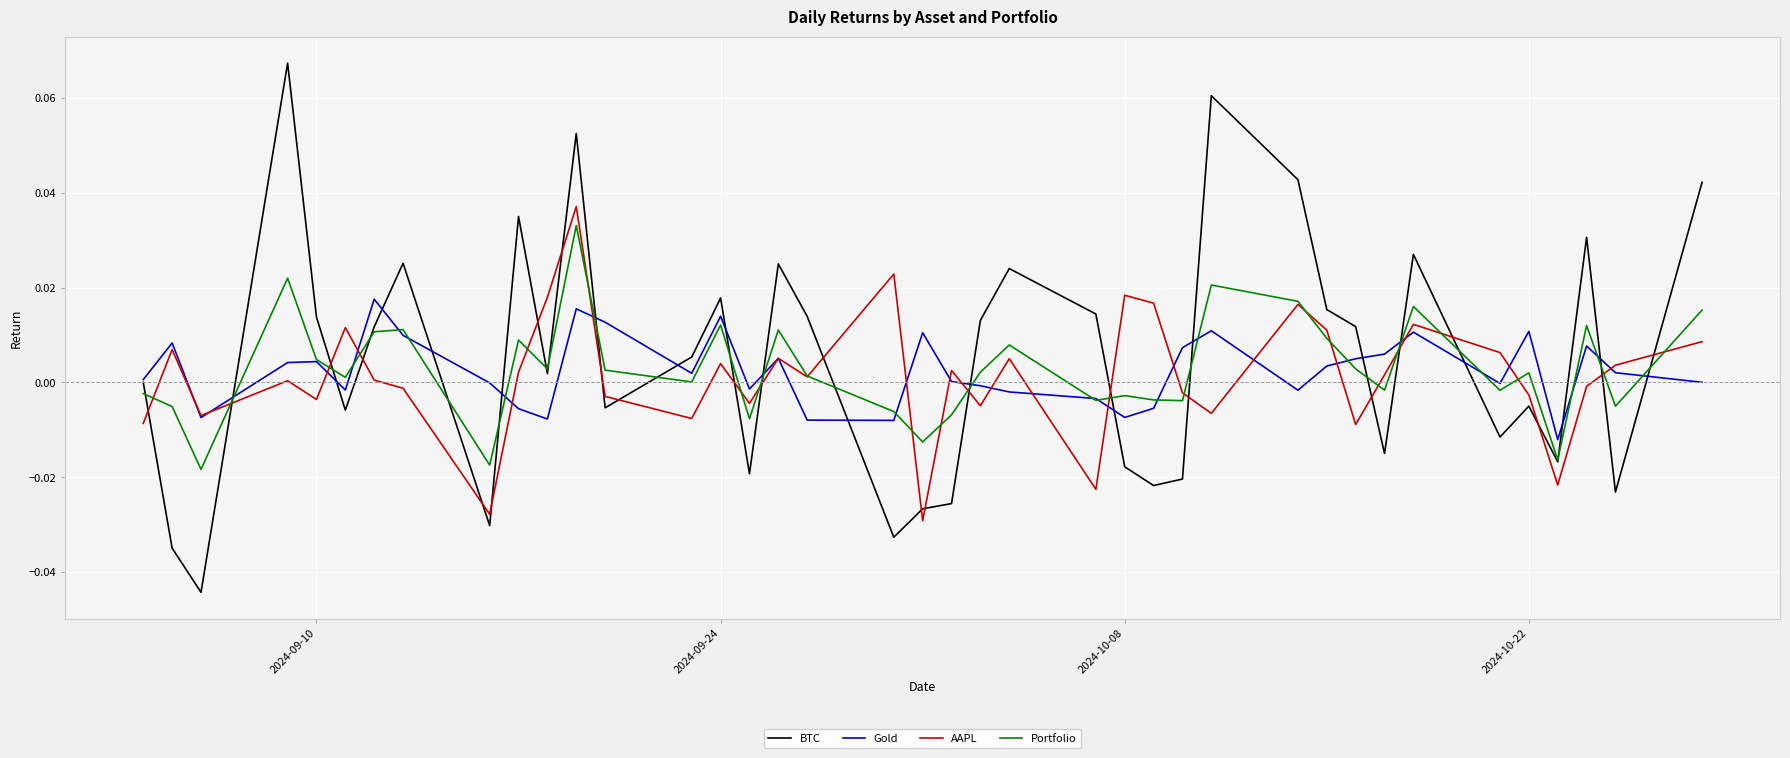

True or false: BTC and AAPL intersect in this chart.

True